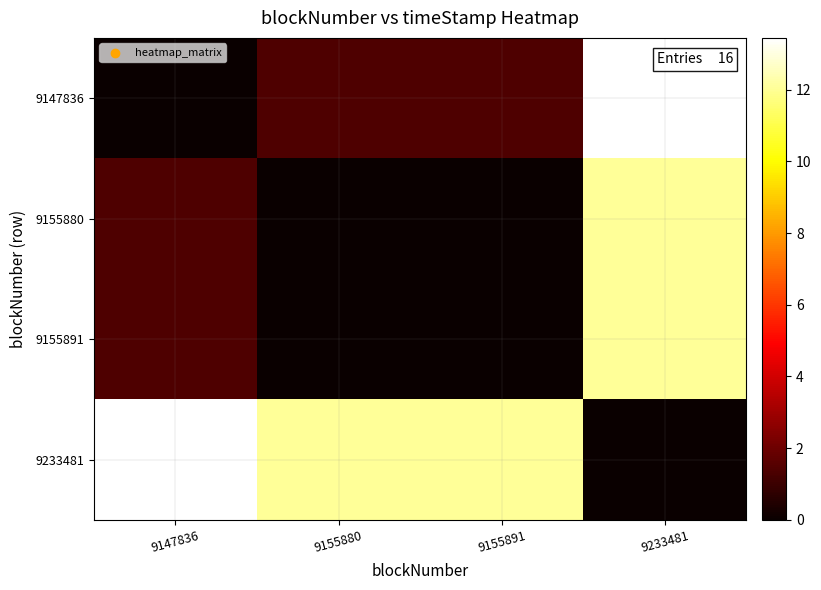

At which category is the sum across all series the highest?

9233481